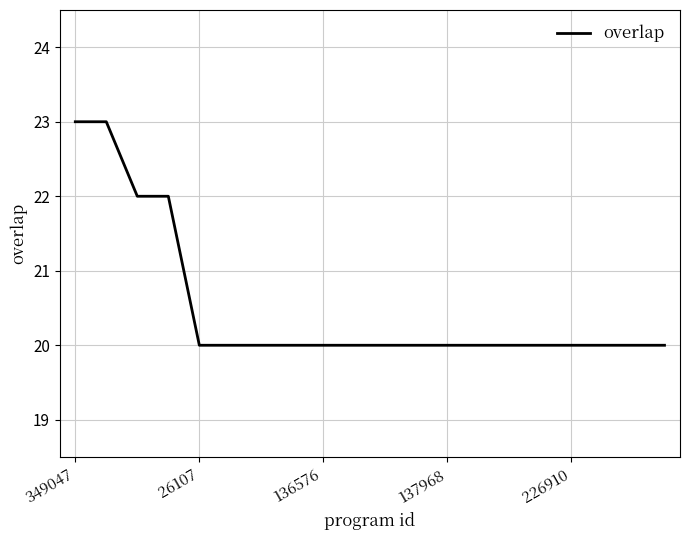

Count the number of data series in this chart.

1